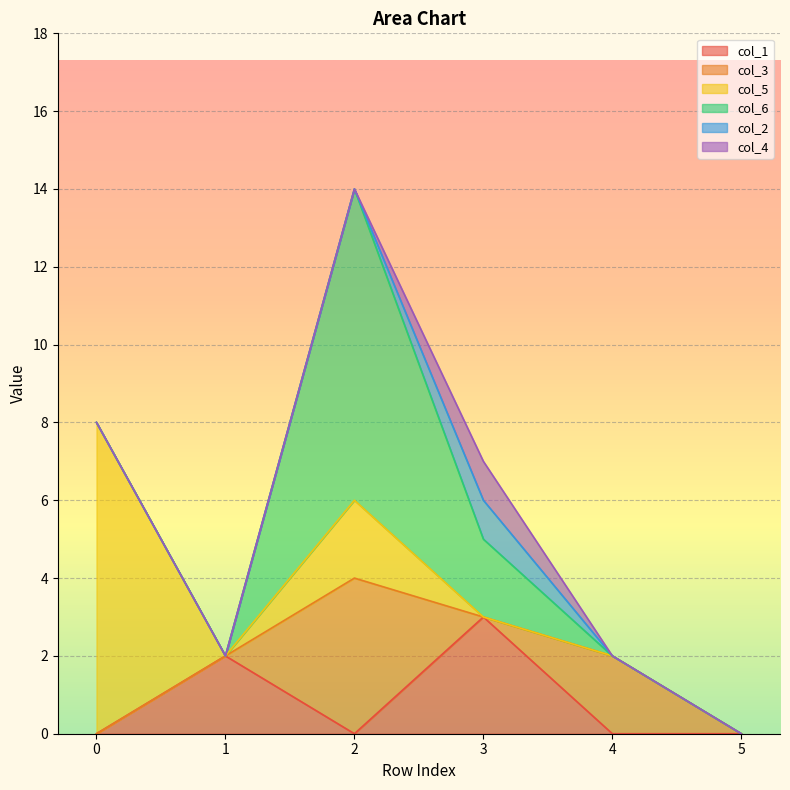

Which series has the largest total across all categories?

col_5